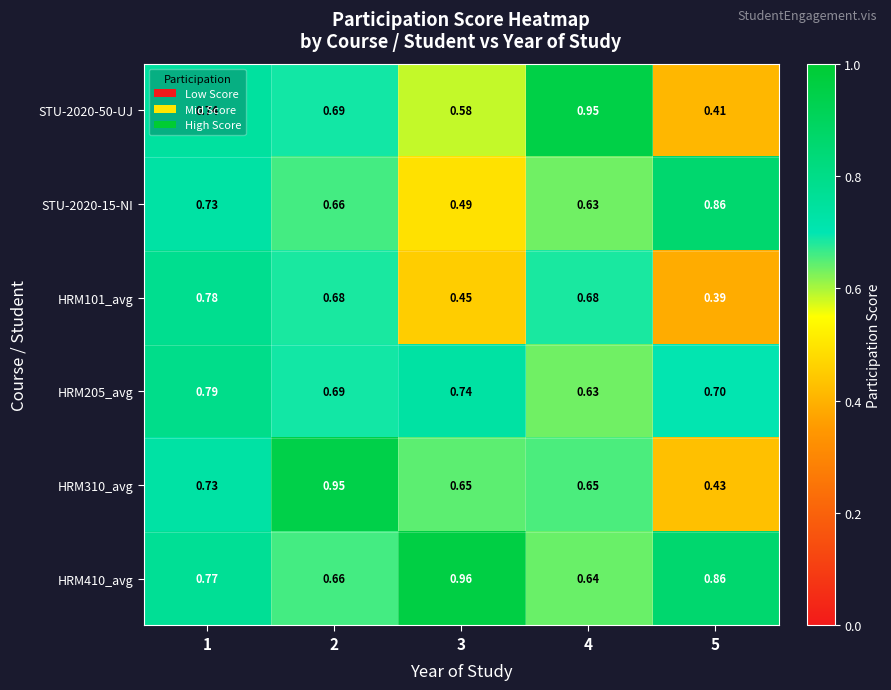

Is the value of HRM310_avg at 2 greater than the value of HRM101_avg at 3?

Yes